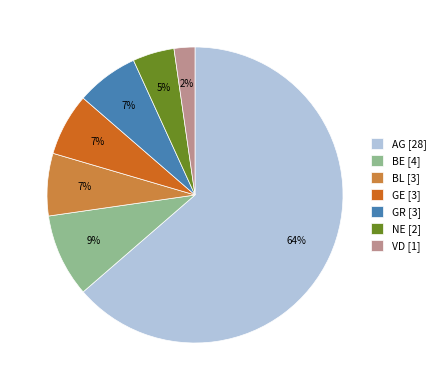

What percentage is the BL slice, to the nearest percent?

7%